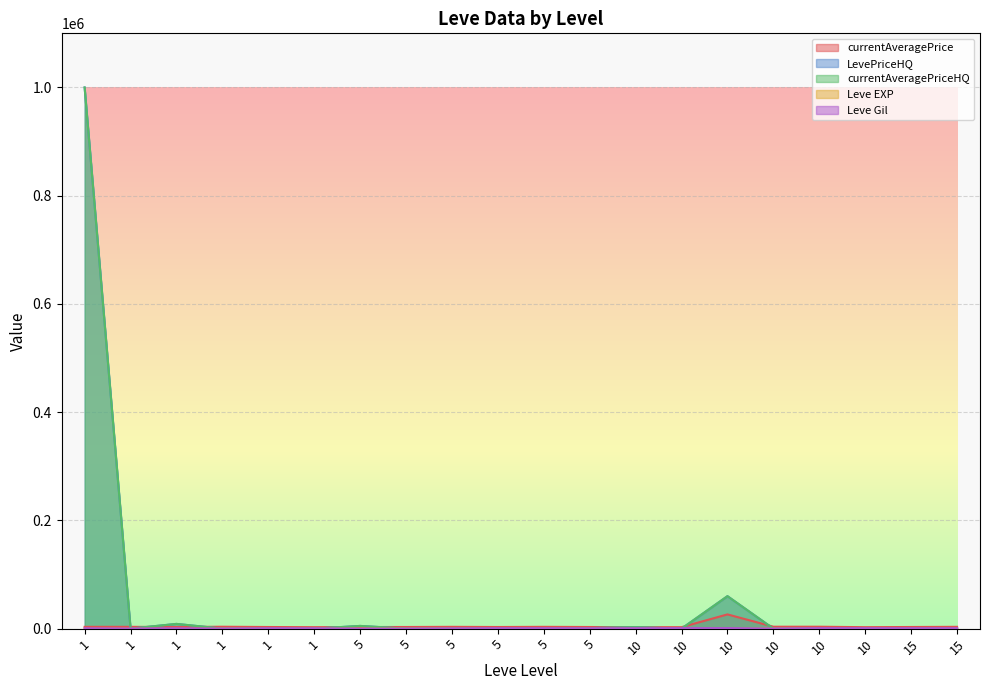

True or false: Leve EXP has a value of 0 at 1.

False